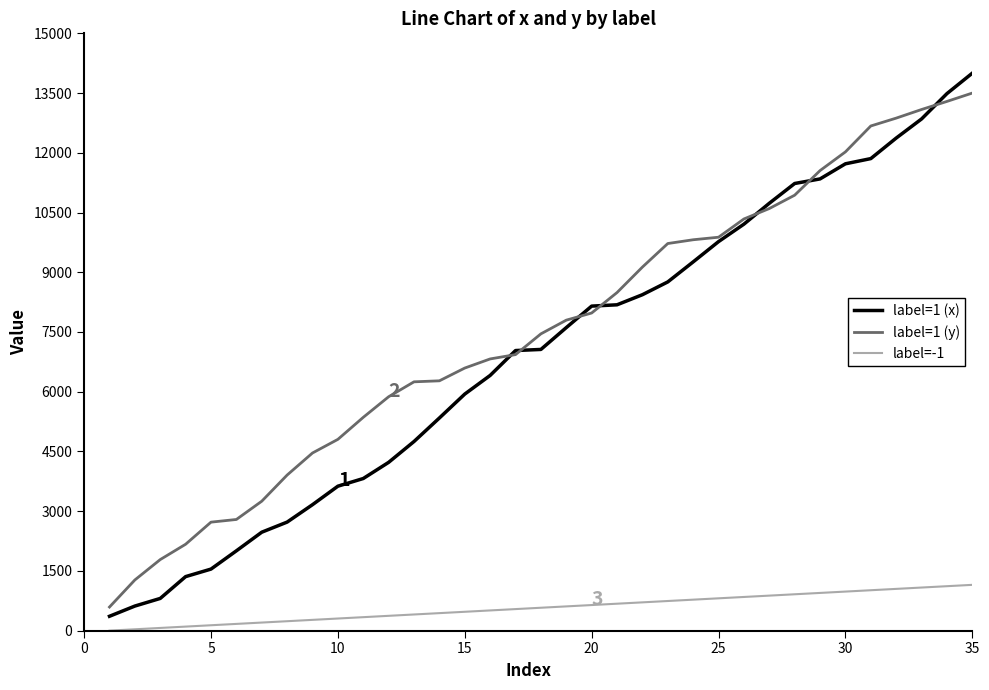

What is the lowest value of the label=1 (x) series?

360.8